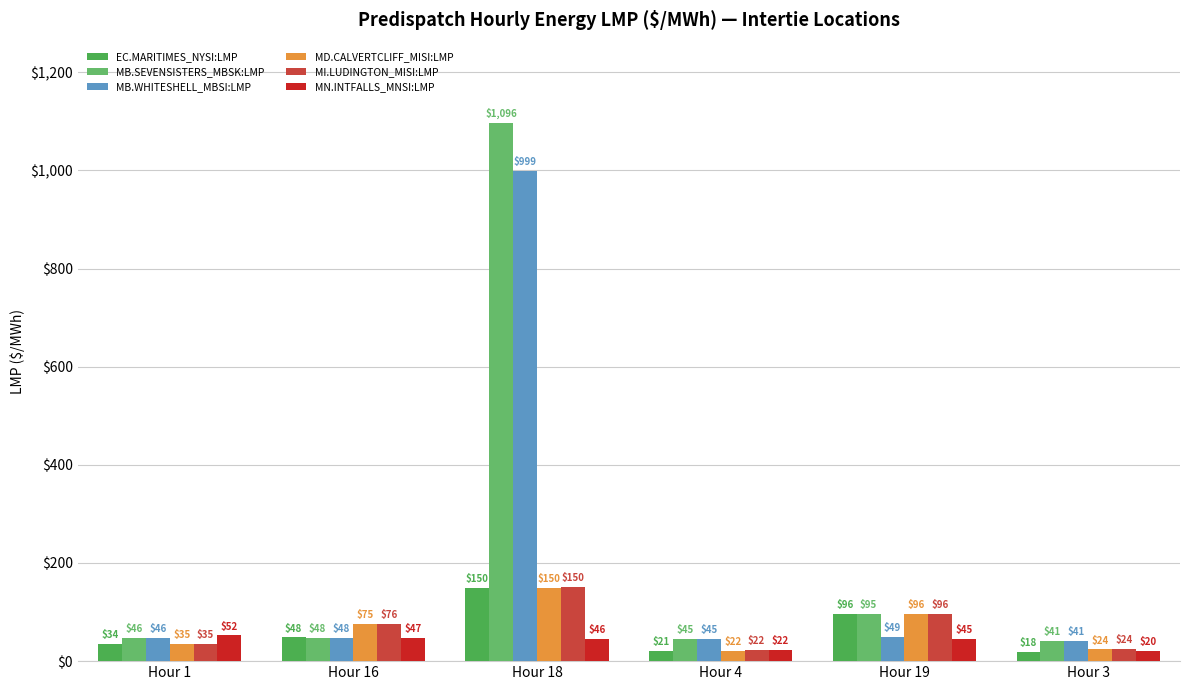

Does the chart contain stacked bars?

No